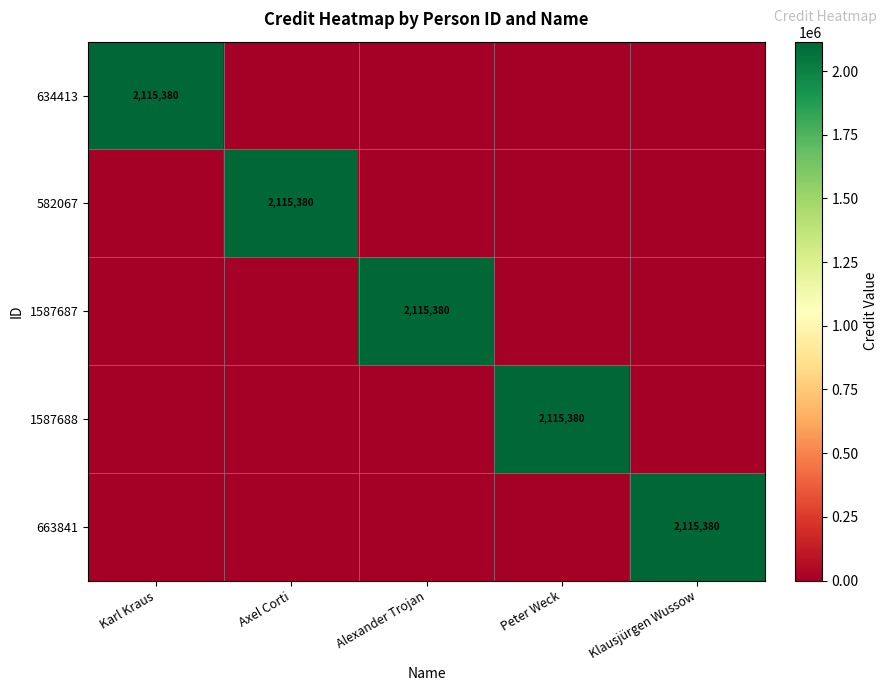

The value of 1587688 at Peter Weck is 2115380. True or false?

True